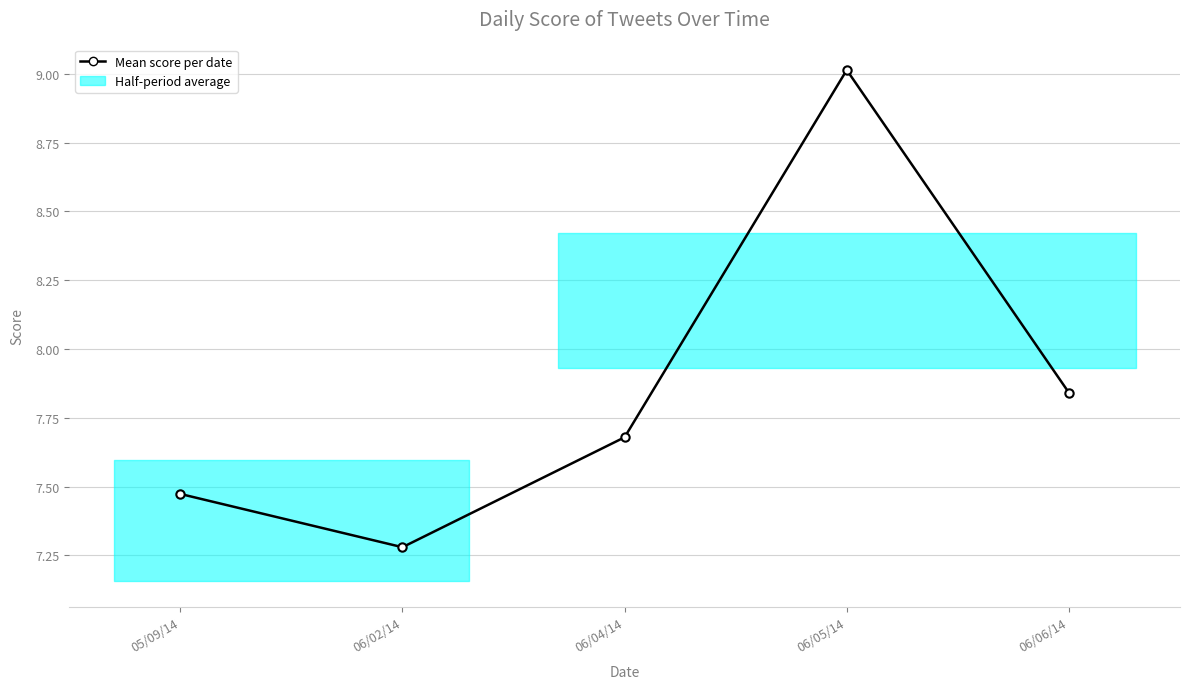

Between 05/09/14 and 06/02/14, which is larger?

05/09/14